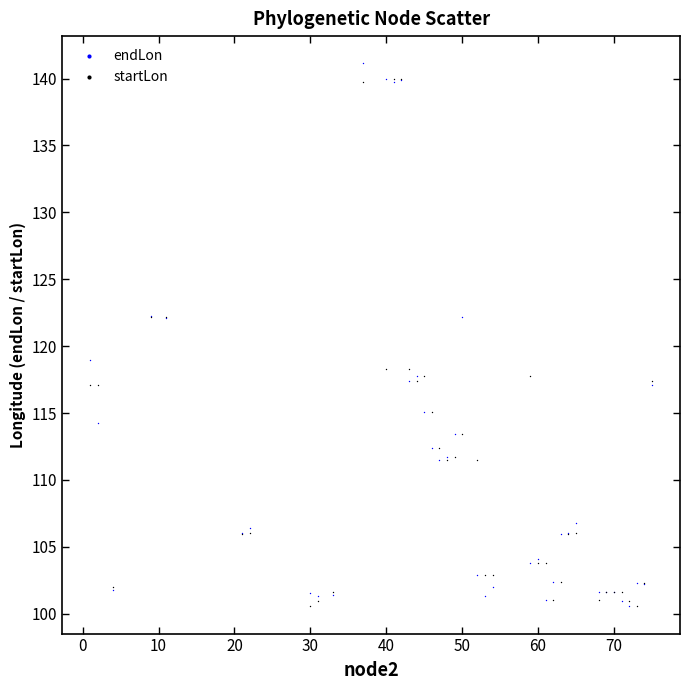

What are all the series names shown in the legend?

endLon, startLon